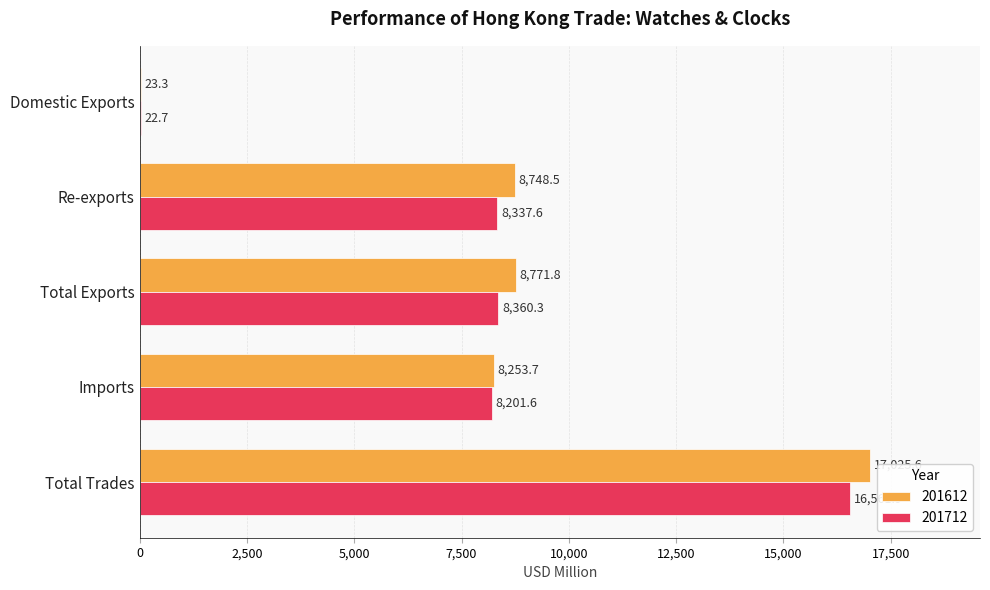

Is the value of 201612 at Imports greater than the value of 201712 at Imports?

Yes